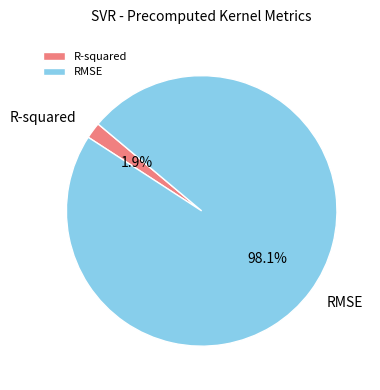

To the nearest percent, what is the difference between the RMSE and R-squared slice percentages?

96%